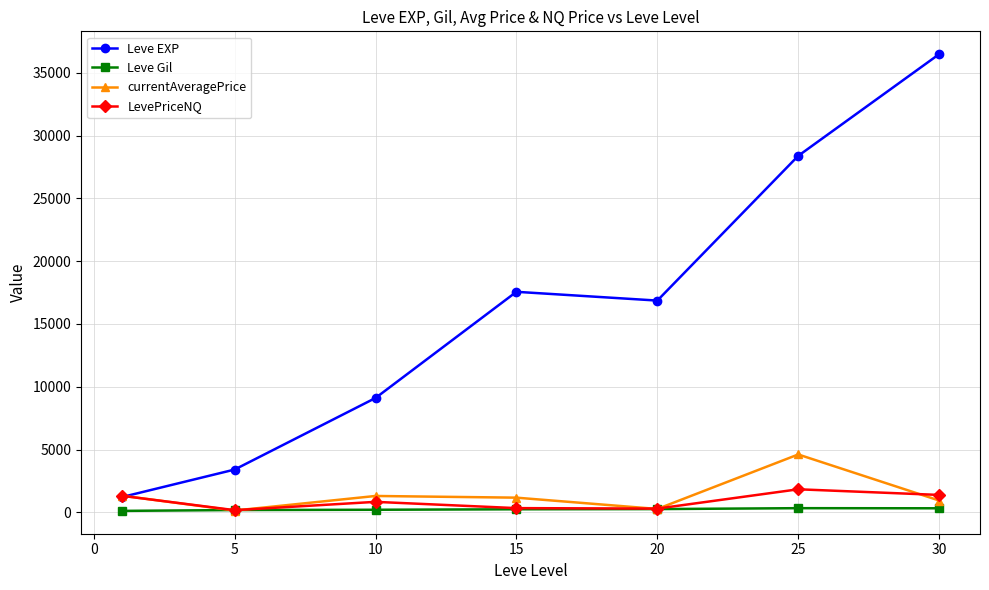

True or false: Leve EXP and Leve Gil cross at least once.

False